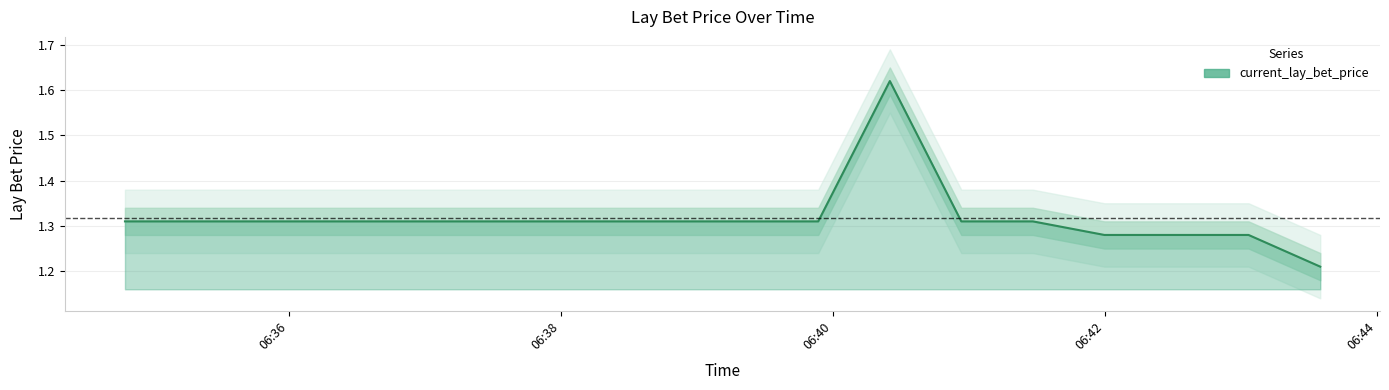

What is the label of the 3rd point from the left?

2025-01-02 06:37:15.751000